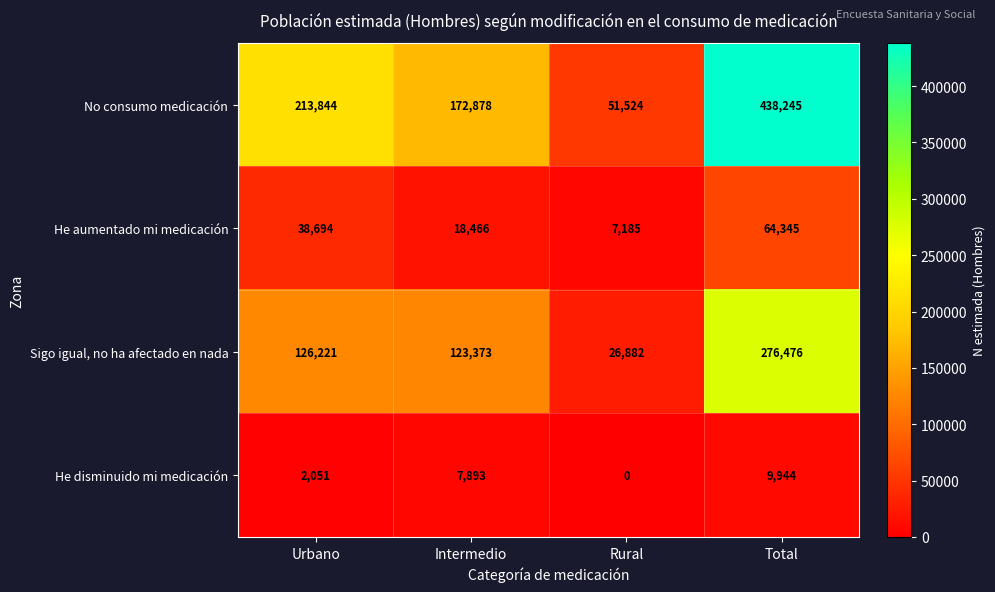

What is the average value of the He disminuido mi medicación series?

4972